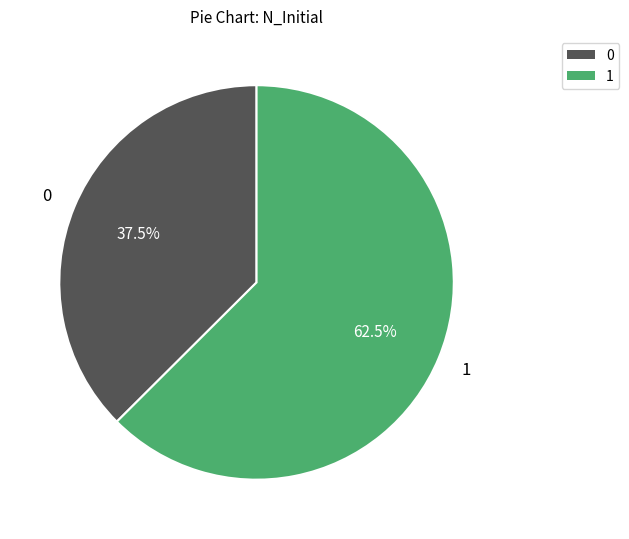

Count the number of slices in the pie.

2